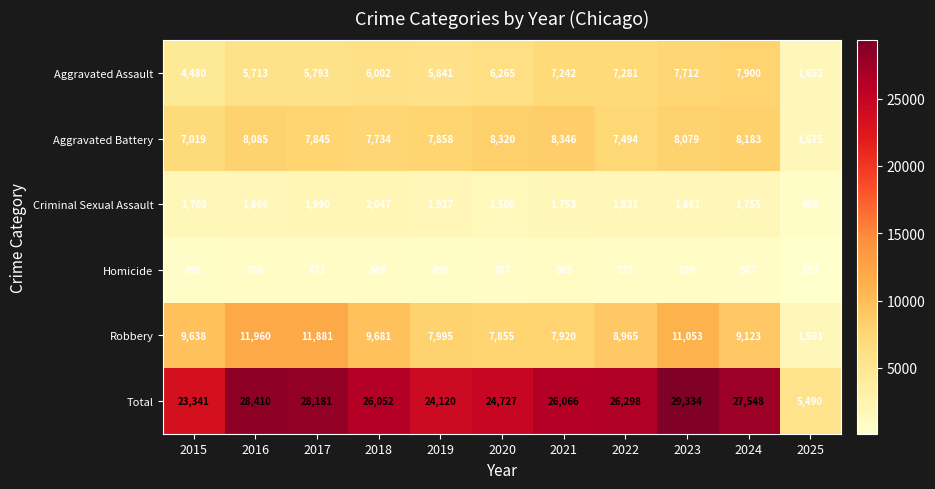

How many distinct data groups are displayed?

6